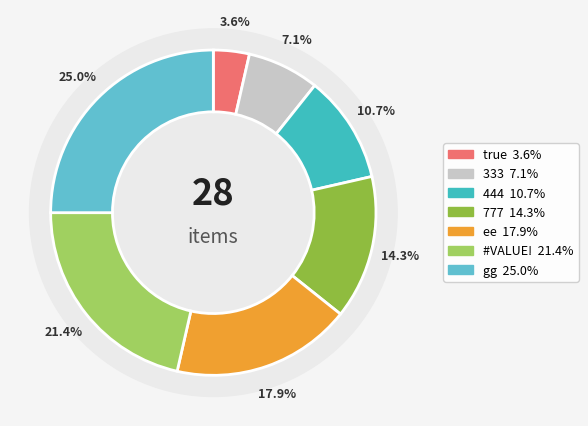

How many segments does this pie chart have?

7